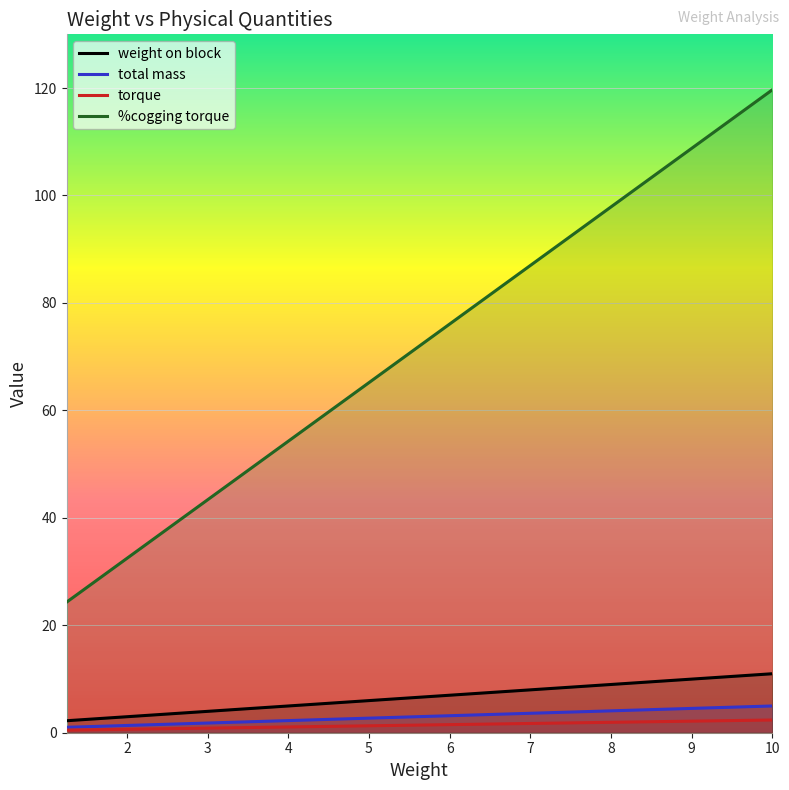

Rank the series by their maximum value, from lowest to highest.

torque, total mass, weight on block, %cogging torque